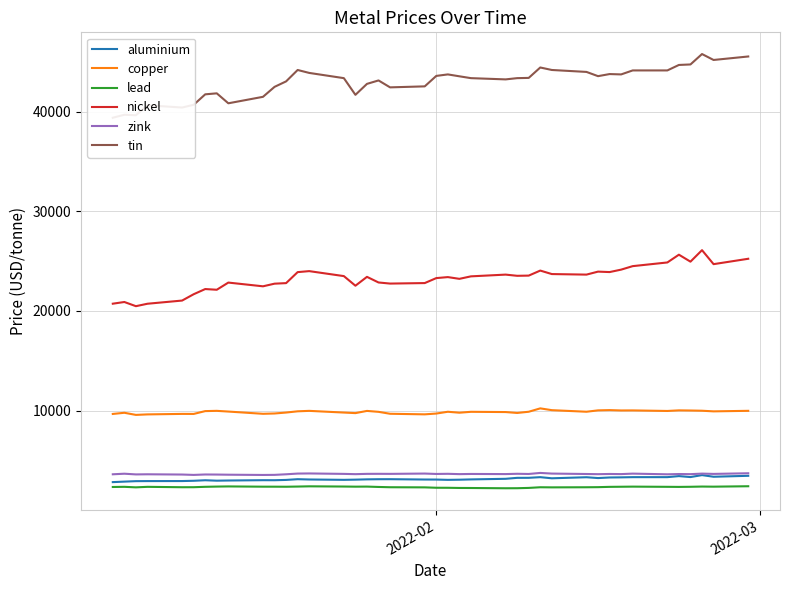

What is the lowest value of the copper series?

9565.0